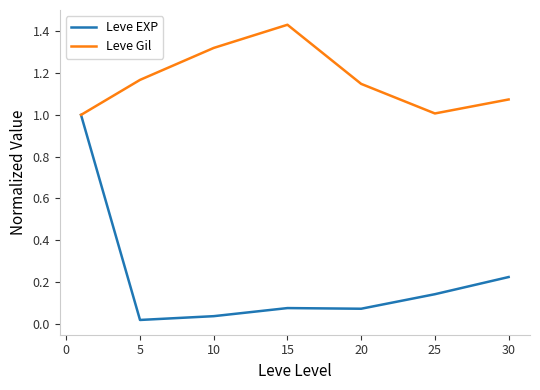

Does the chart have visible grid lines?

No